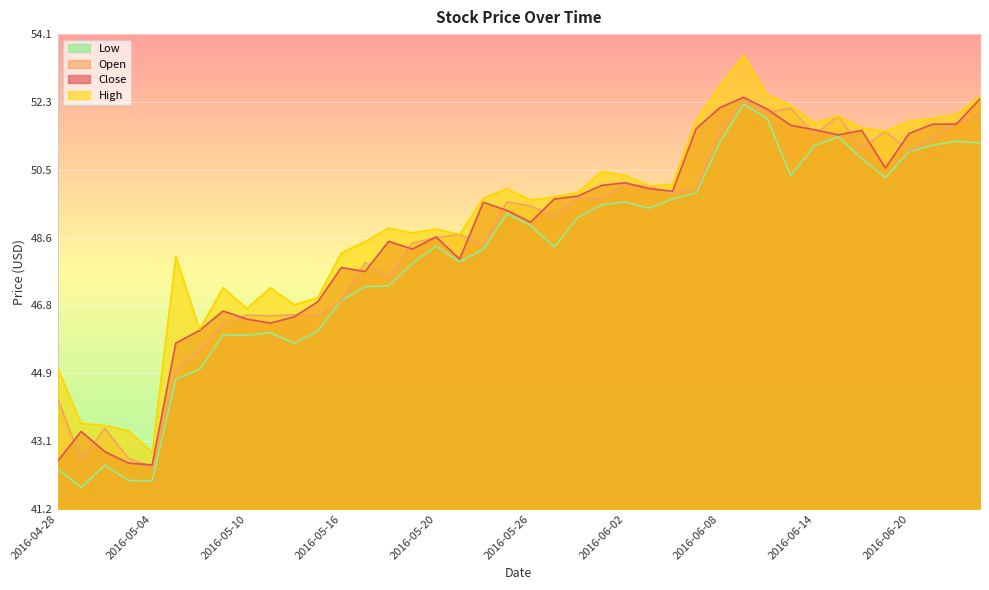

What is the label of the 3rd point from the right?

2016-06-21